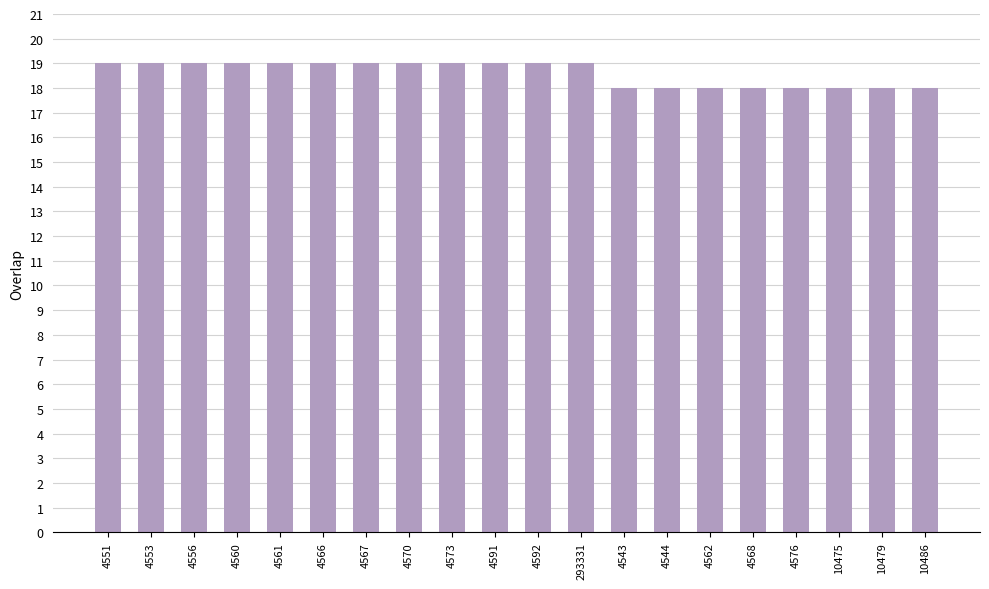

What is the value of the 16th bar from the left?

18